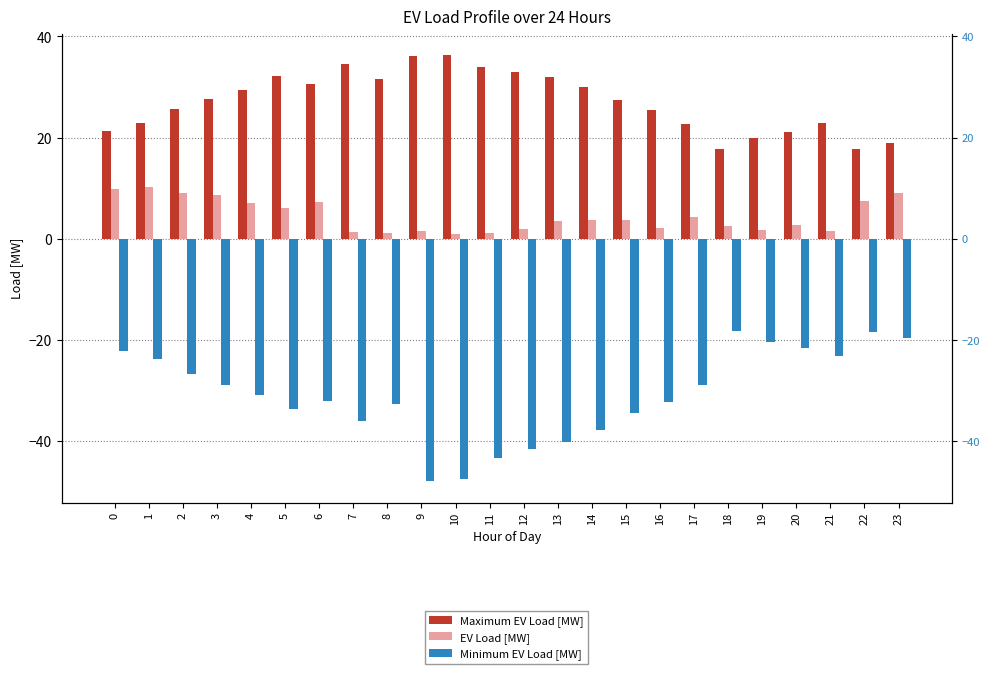

What is the value of the Maximum EV Load [MW] bar at the 19th from the left?

17.8